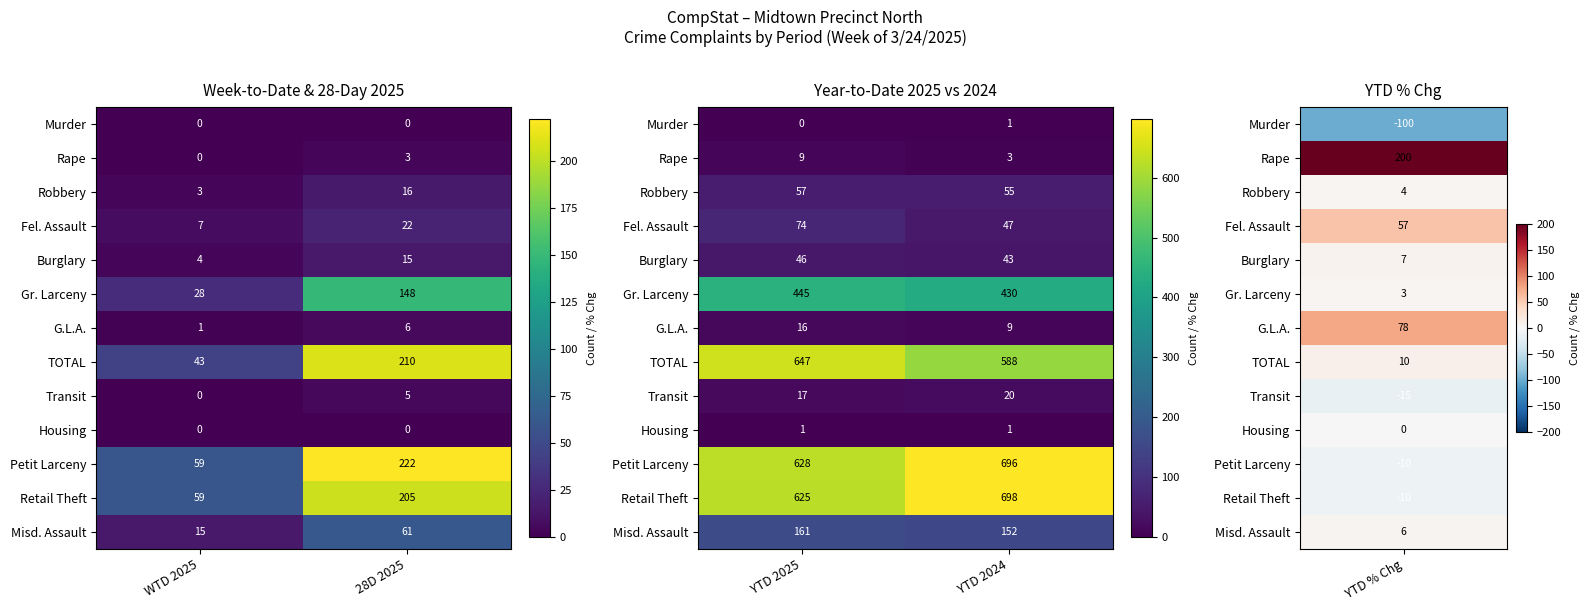

At which category is the sum across all series the highest?

YTD 2024